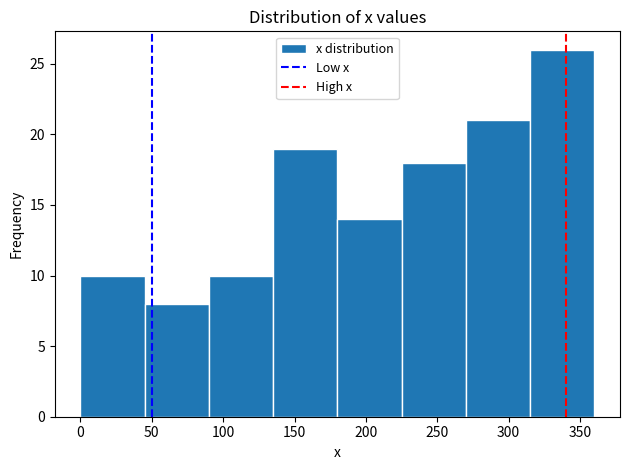

Reading left to right, transcribe this chart: for each bar, give the range it covers on the x-axis and its height. The values are not printed on the chart, so give them approximately, as read against the axis.

0 to 45: 10
45 to 90: 8
90 to 135: 10
135 to 180: 19
180 to 225: 14
225 to 270: 18
270 to 315: 21
315 to 360: 26